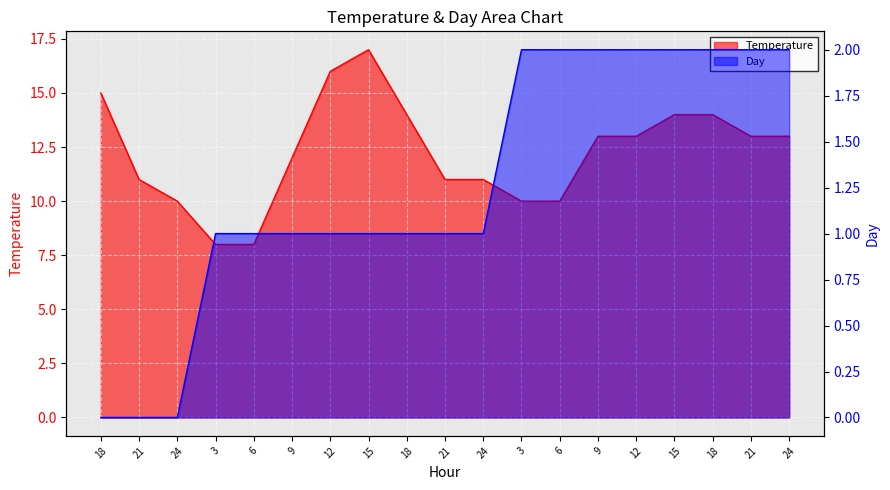

Reading left to right, what are all the values shown in this chart?

Temperature: 18=15	21=11	24=10	3=8	6=8	9=12	12=16	15=17	18=14	21=11	24=11	3=10	6=10	9=13	12=13	15=14	18=14	21=13	24=13
Day: 18=0	21=0	24=0	3=1	6=1	9=1	12=1	15=1	18=1	21=1	24=1	3=2	6=2	9=2	12=2	15=2	18=2	21=2	24=2